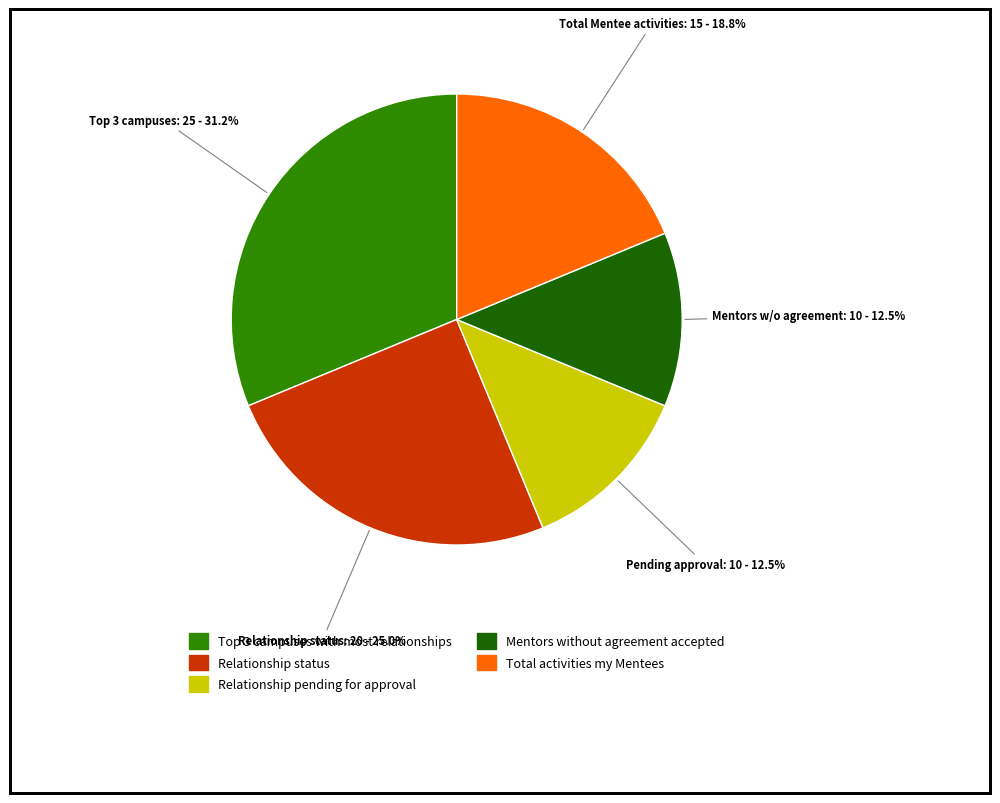

Which category has the biggest portion of the pie?

Top 3 campuses with most relationships